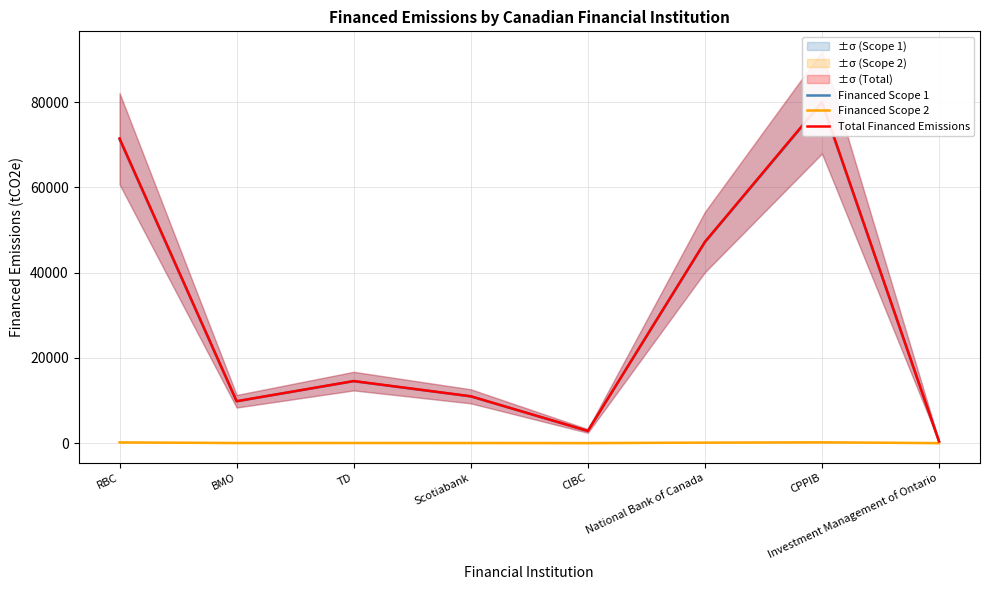

Where is the first local minimum for Financed Scope 2?

BMO